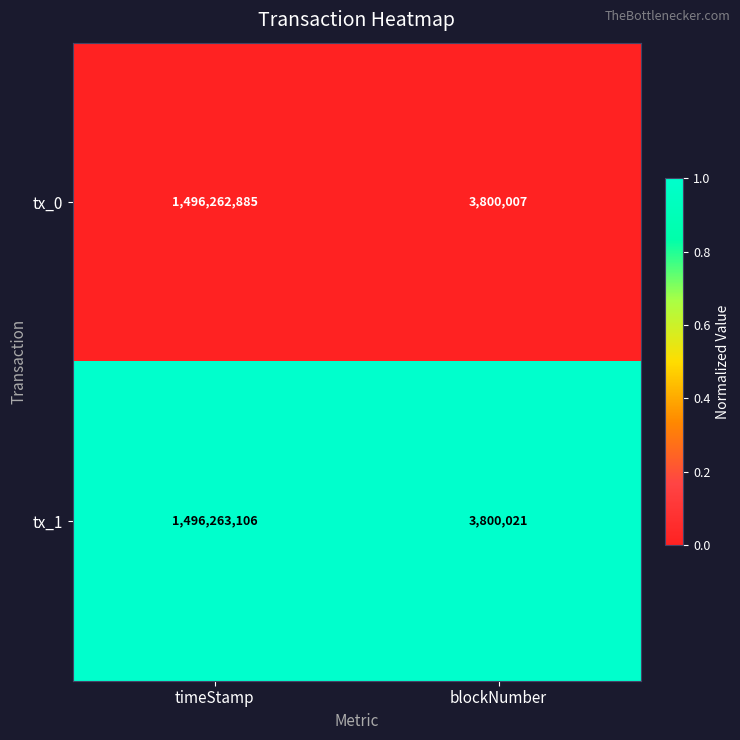

Which series has the largest range (max minus min)?

tx_1